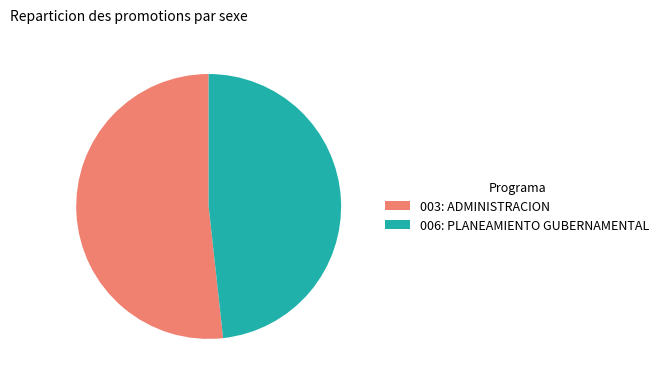

Is the sum of 003: ADMINISTRACION and 006: PLANEAMIENTO GUBERNAMENTAL greater than half?

Yes